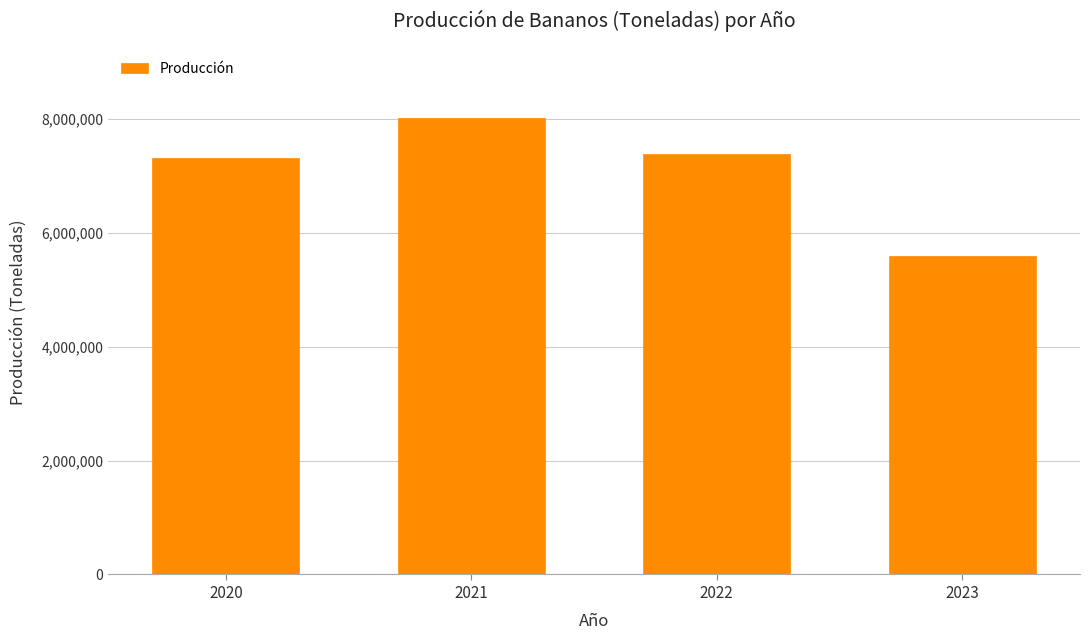

Reading right to left, list all the values displayed in this chart.

5583830.0	7388610.0	8015978.5	7308103.2